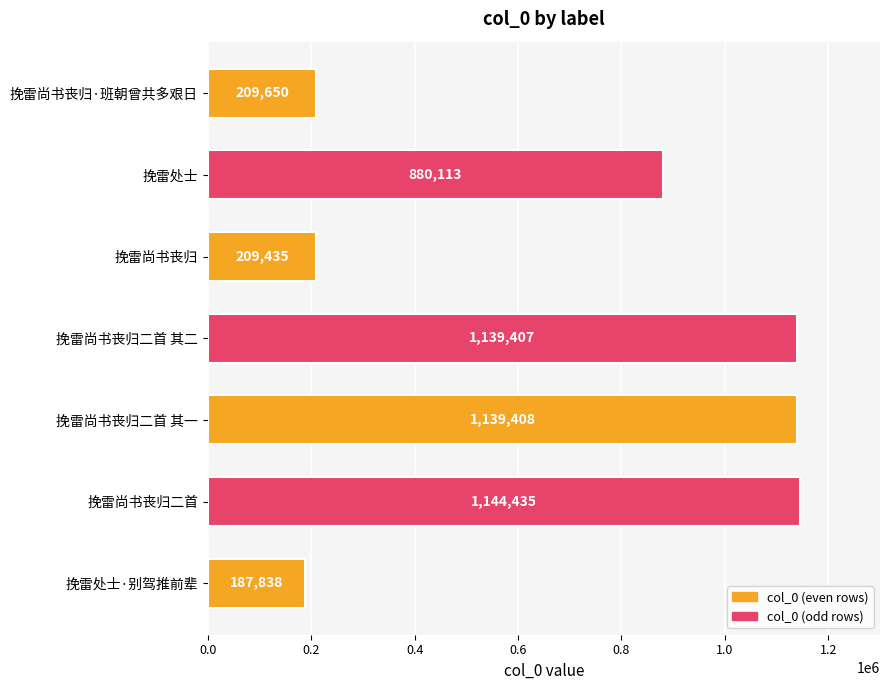

What is the change in value from 挽雷尚书丧归二首 其二 to 挽雷尚书丧归?

-929972